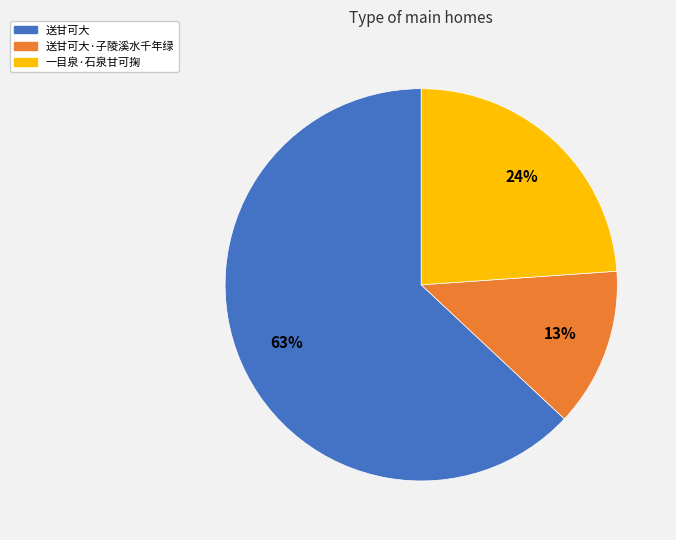

To the nearest percent, what is the average slice percentage?

33%